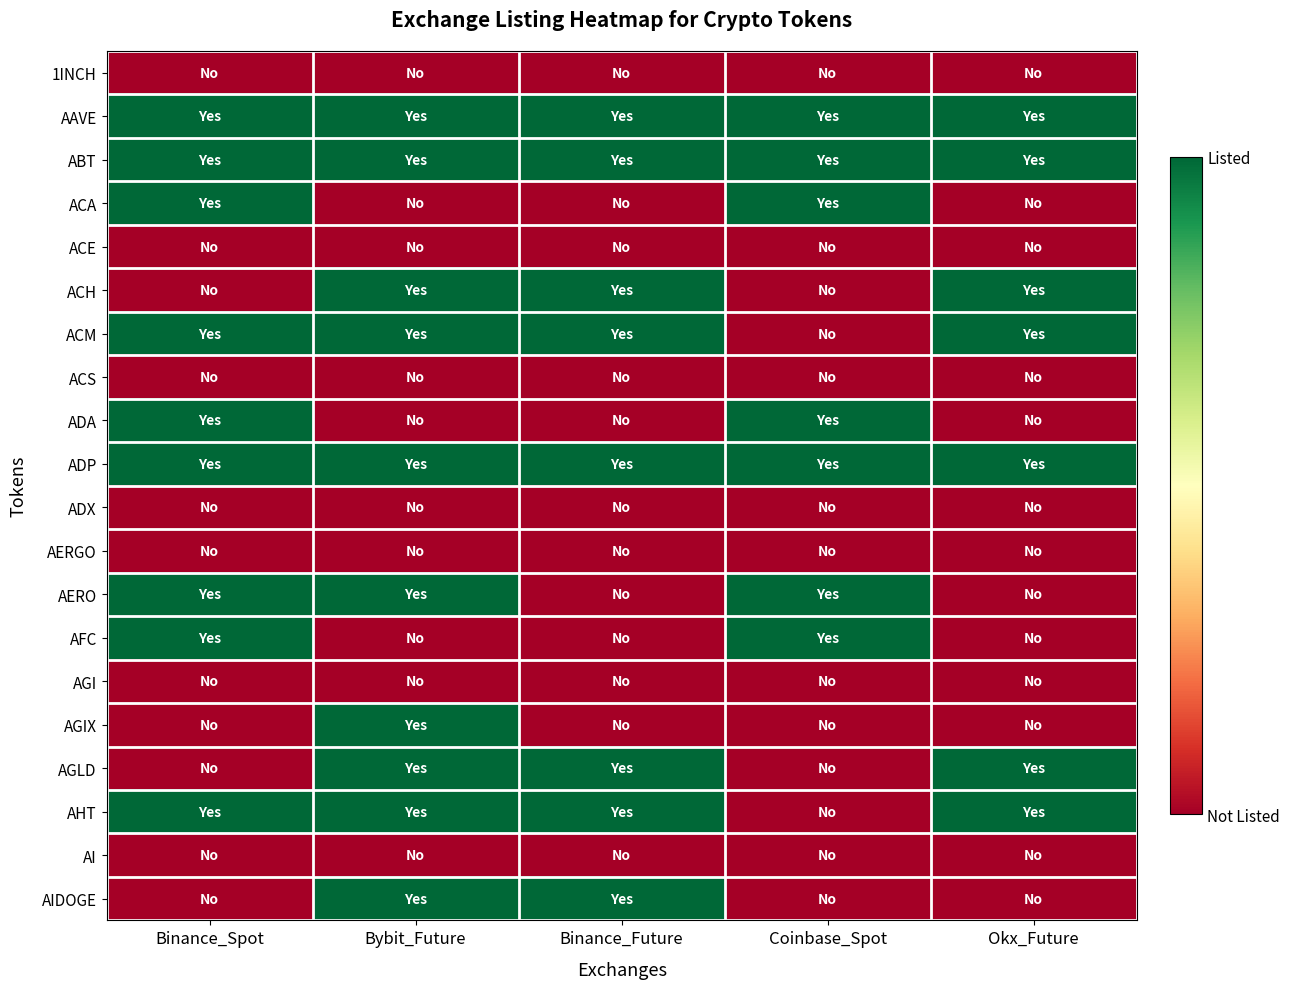

List the series in order of their peak value, highest first.

AAVE, ABT, ACA, ACH, ACM, ADA, ADP, AERO, AFC, AGIX, AGLD, AHT, AIDOGE, 1INCH, ACE, ACS, ADX, AERGO, AGI, AI